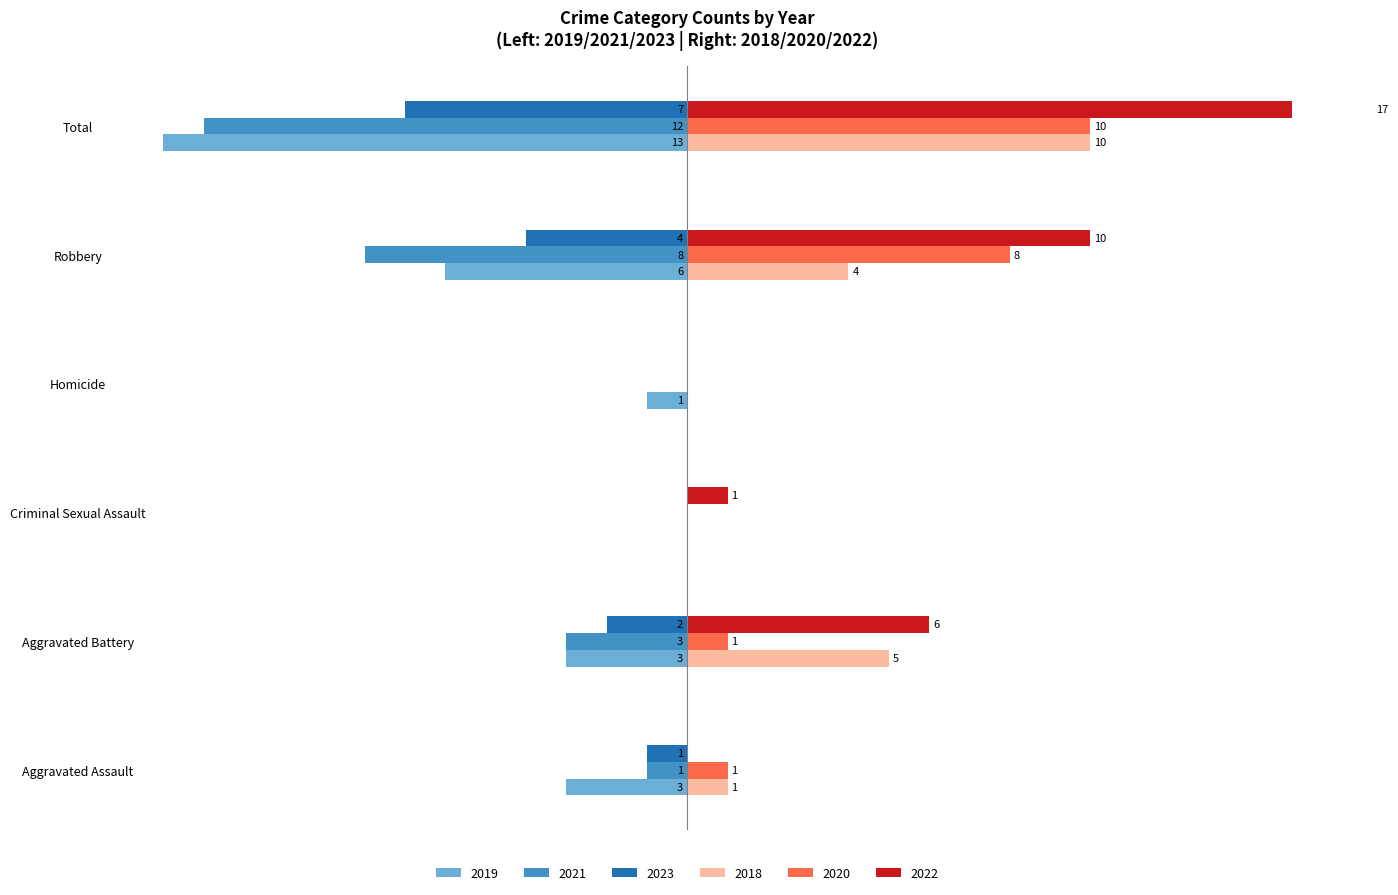

Reading right to left, what are all the values shown in this chart?

2019: Total=-13	Robbery=-6	Homicide=-1	Criminal Sexual Assault=0	Aggravated Battery=-3	Aggravated Assault=-3
2018: Total=10	Robbery=4	Homicide=0	Criminal Sexual Assault=0	Aggravated Battery=5	Aggravated Assault=1
2021: Total=-12	Robbery=-8	Homicide=0	Criminal Sexual Assault=0	Aggravated Battery=-3	Aggravated Assault=-1
2022: Total=17	Robbery=10	Homicide=0	Criminal Sexual Assault=1	Aggravated Battery=6	Aggravated Assault=0
2023: Total=-7	Robbery=-4	Homicide=0	Criminal Sexual Assault=0	Aggravated Battery=-2	Aggravated Assault=-1
2020: Total=10	Robbery=8	Homicide=0	Criminal Sexual Assault=0	Aggravated Battery=1	Aggravated Assault=1